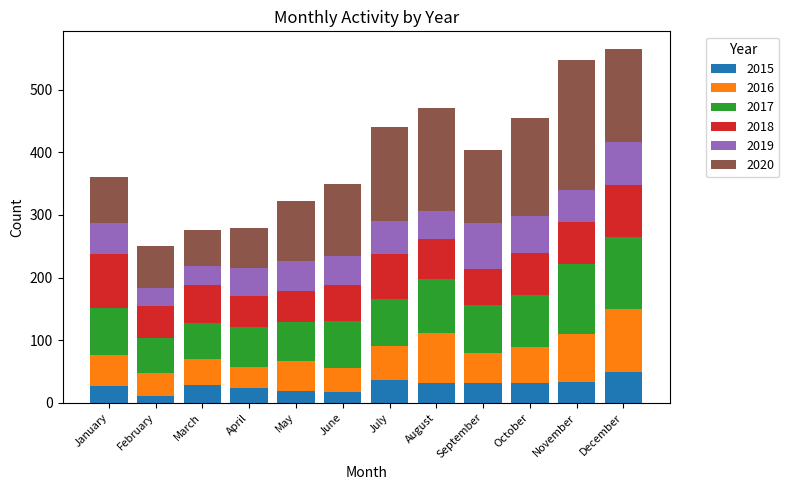

The 2015 series shows 54 at September. True or false?

False